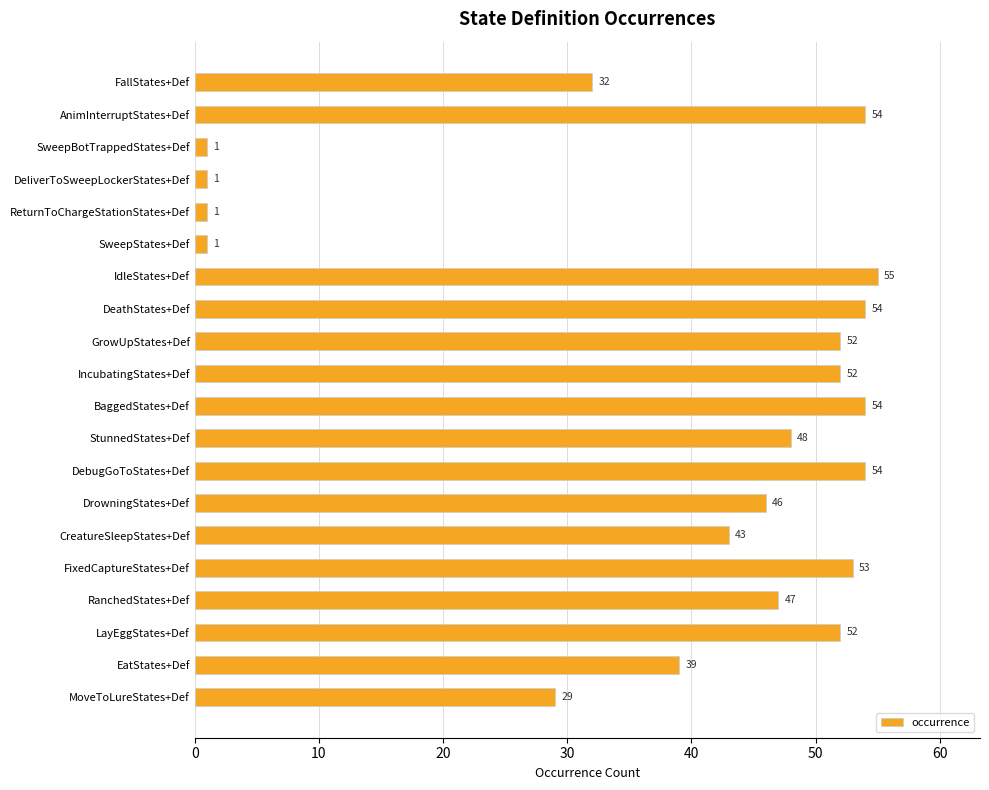

How many bars are there in total?

20